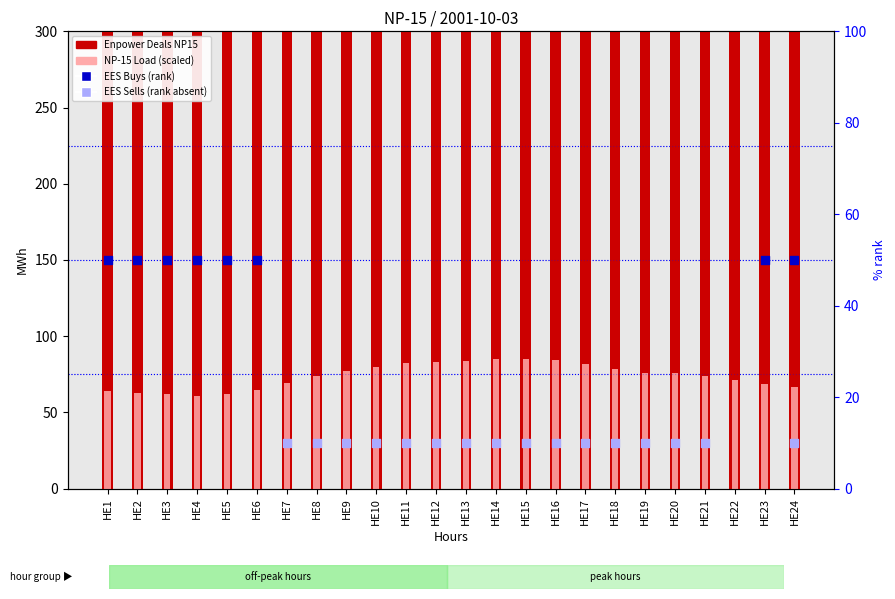

At which category is the sum across all series the highest?

HE22